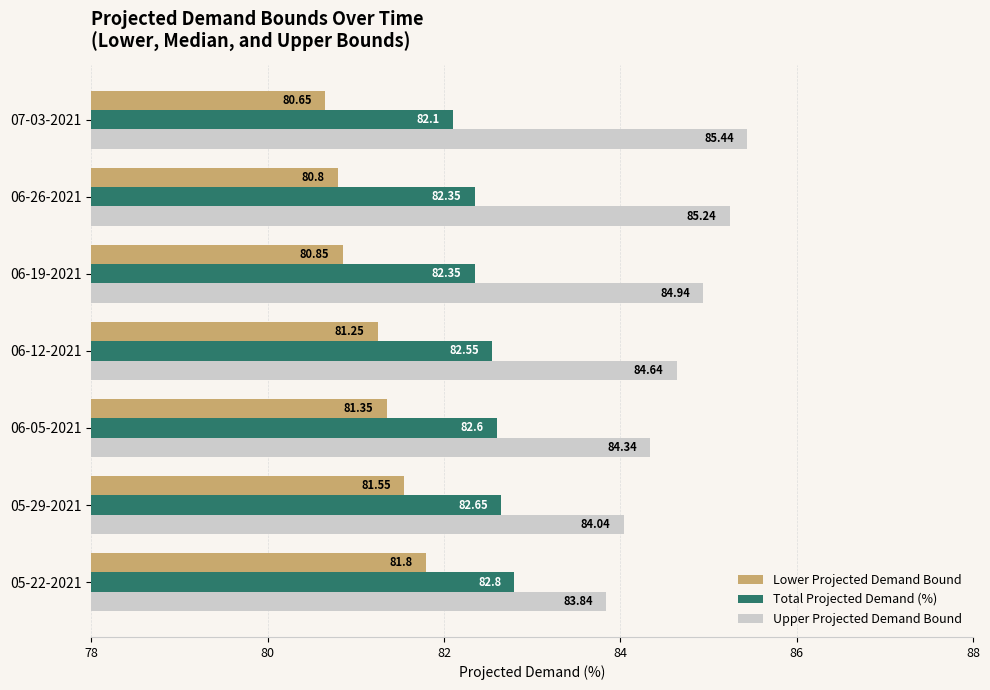

Rank the series by their average value, from lowest to highest.

Lower Projected Demand Bound, Total Projected Demand (%), Upper Projected Demand Bound